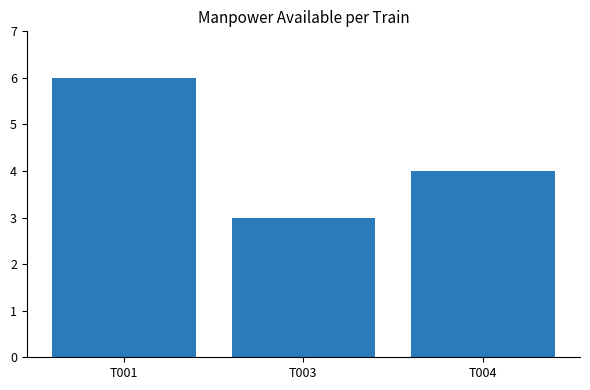

Are the bars grouped side by side (vs. stacked)?

No